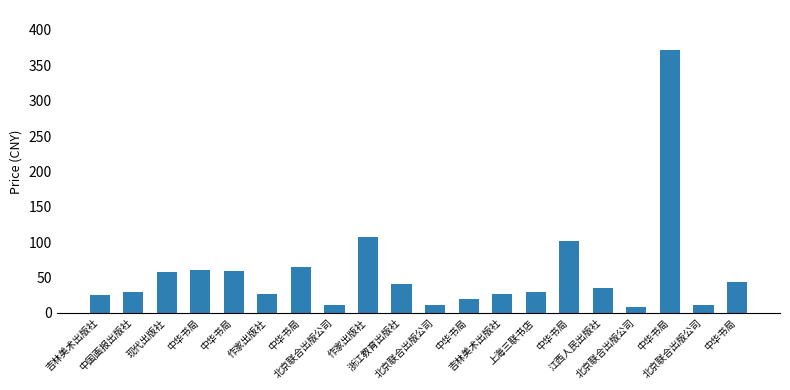

The value at 现代出版社 is 58.2. True or false?

True